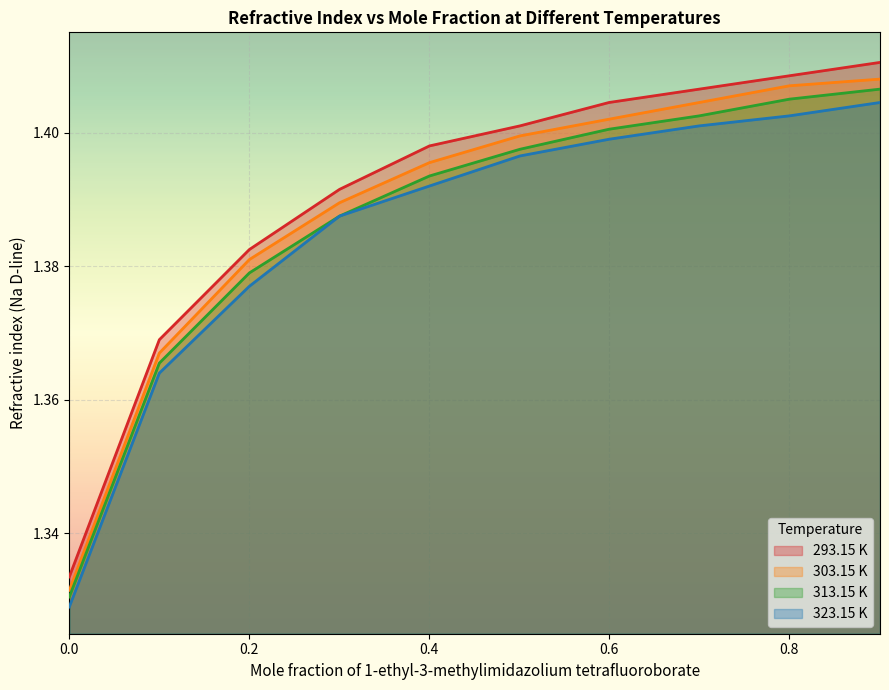

What is the total value across all series at 0.9011?

5.6